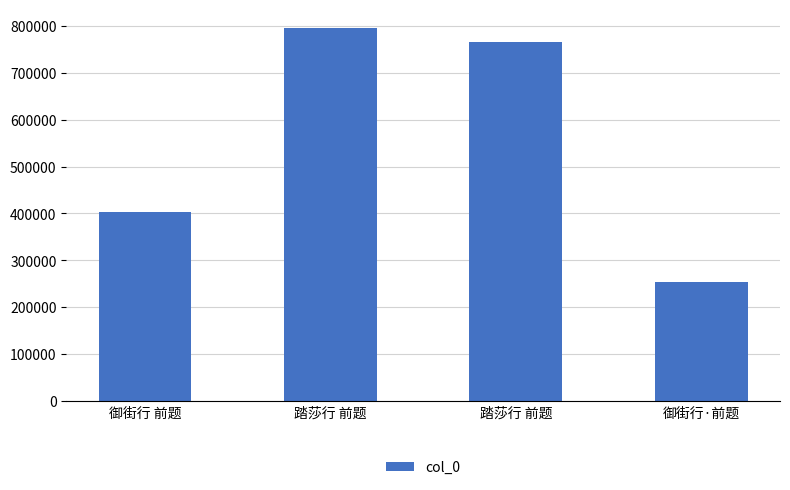

Approximately how many times larger is the value at 踏莎行 前题 compared to 御街行 前题?

2.0